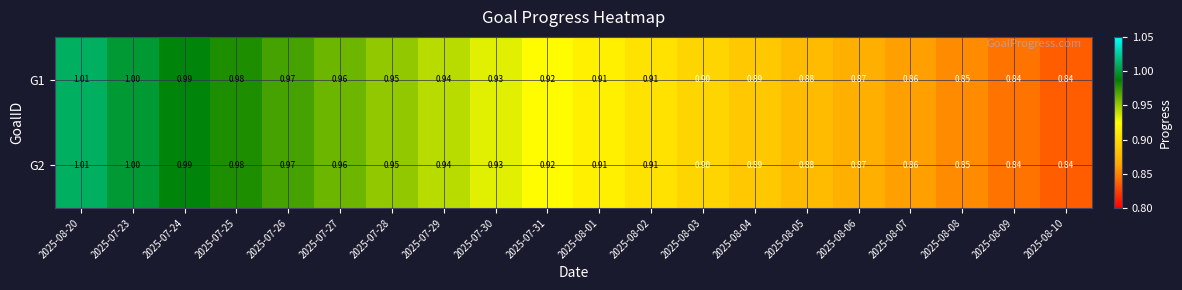

Is the value of G1 at 2025-08-07 greater than the value of G2 at 2025-07-24?

No